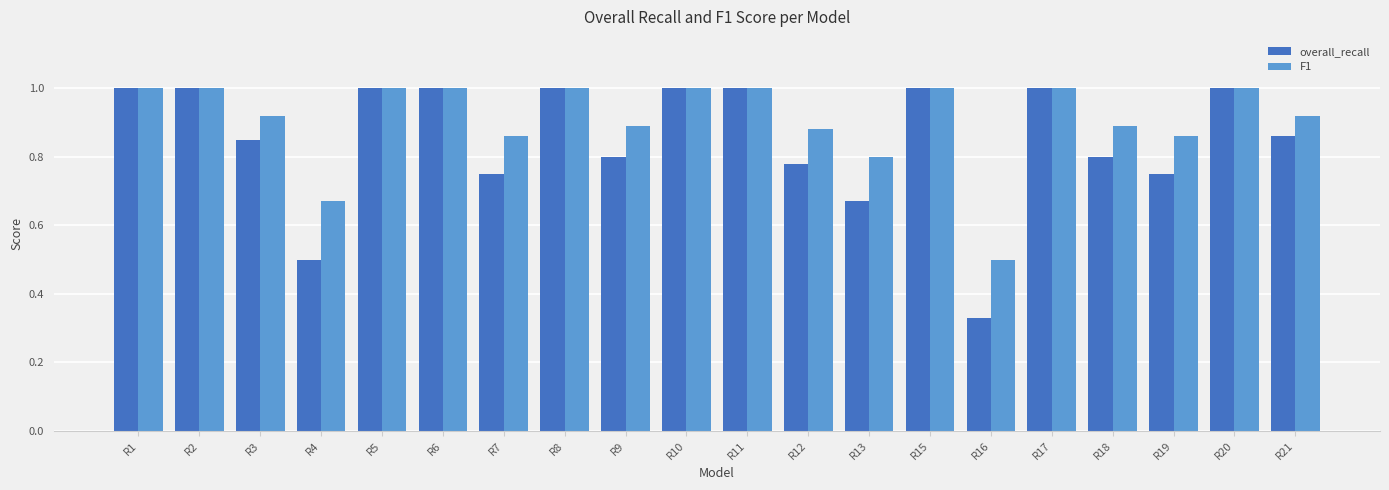

Count the F1 values in the range 0 to 1.

20